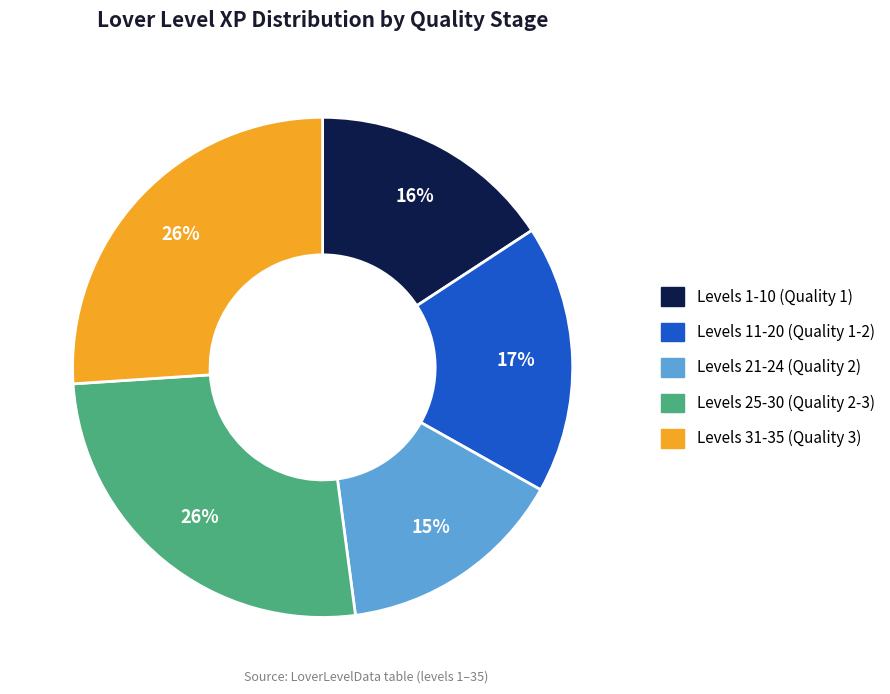

To the nearest percent, what portion does Levels 25-30 (Quality 2-3) represent?

26%